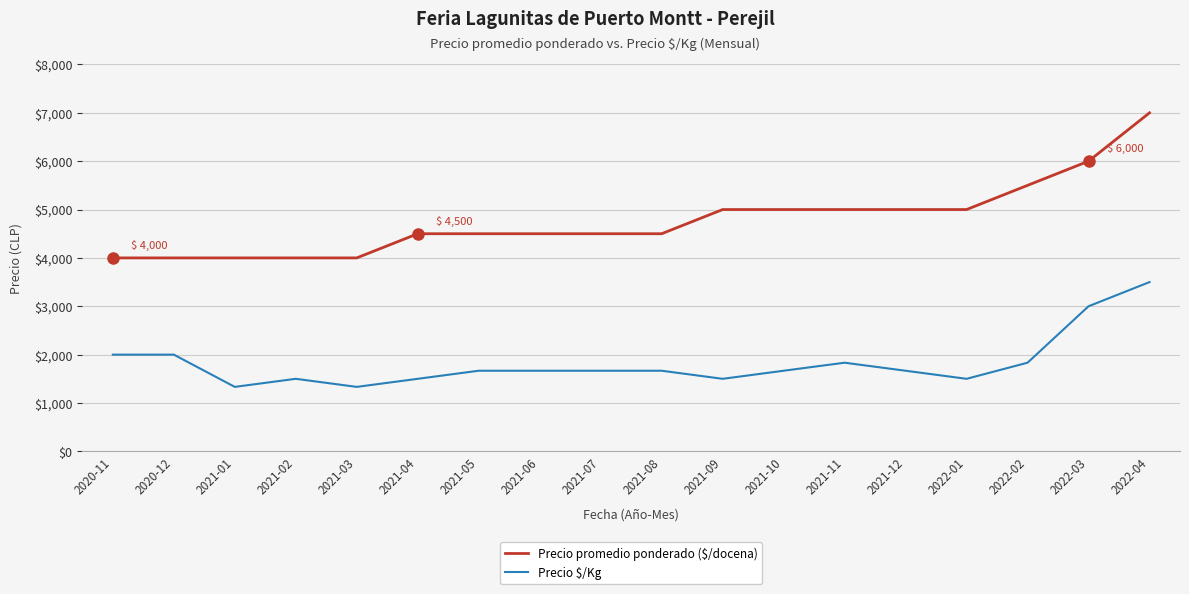

What is the difference between the maximum and minimum values in the Precio promedio ponderado ($/docena) series?

3000